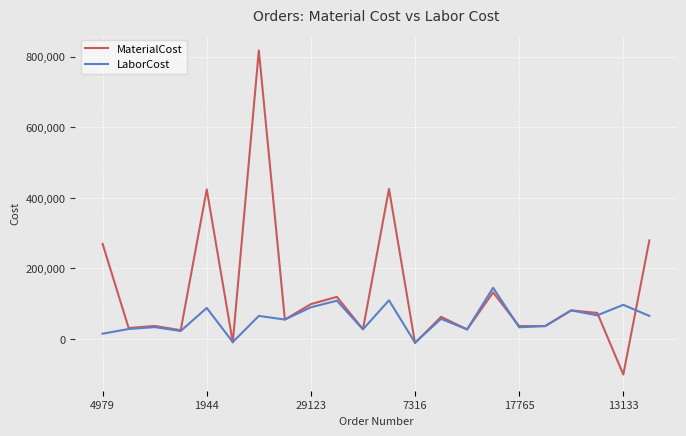

What are all the series names shown in the legend?

MaterialCost, LaborCost